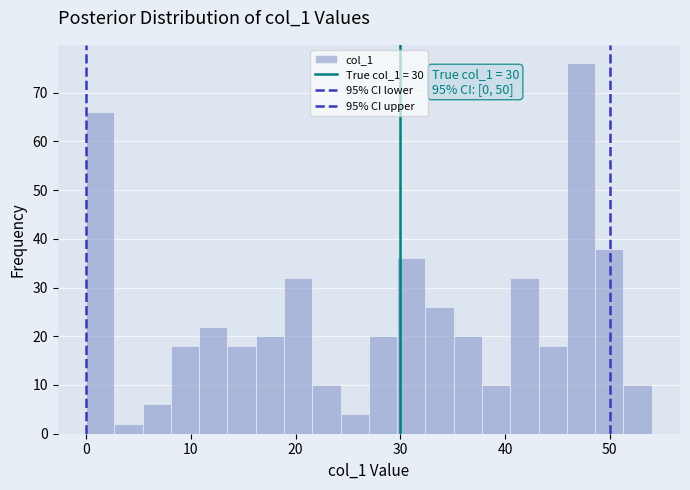

Read against the x-axis, roughly where is the centre of the tallest bar?

47